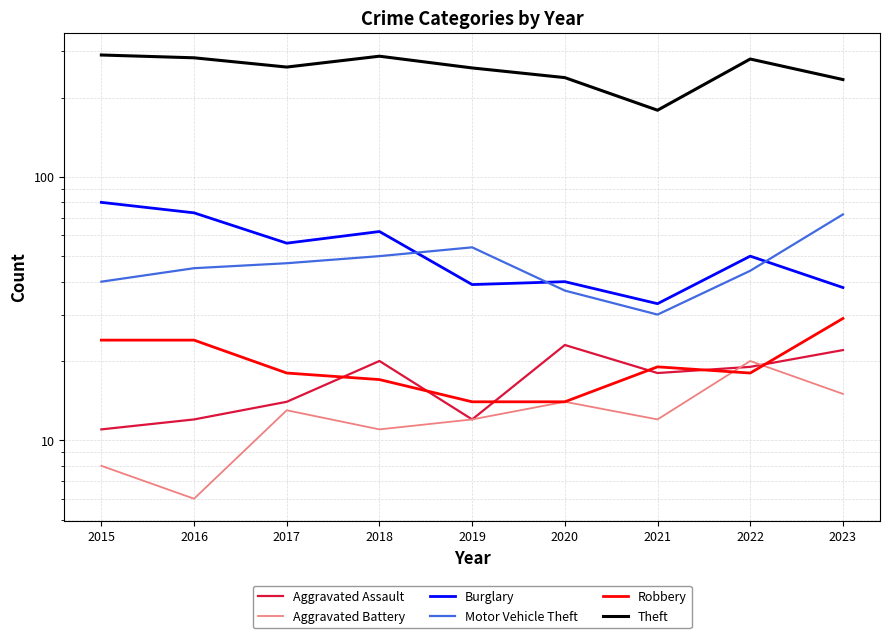

What is the average value of the Robbery series?

20